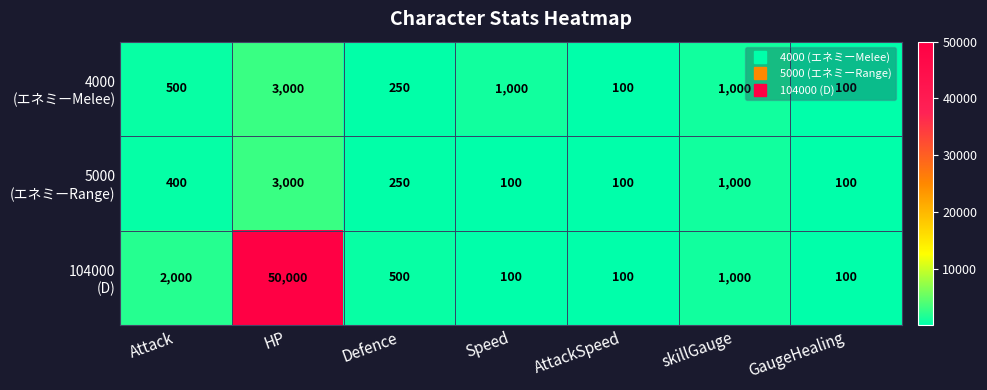

Which label corresponds to the largest value in the chart?

HP